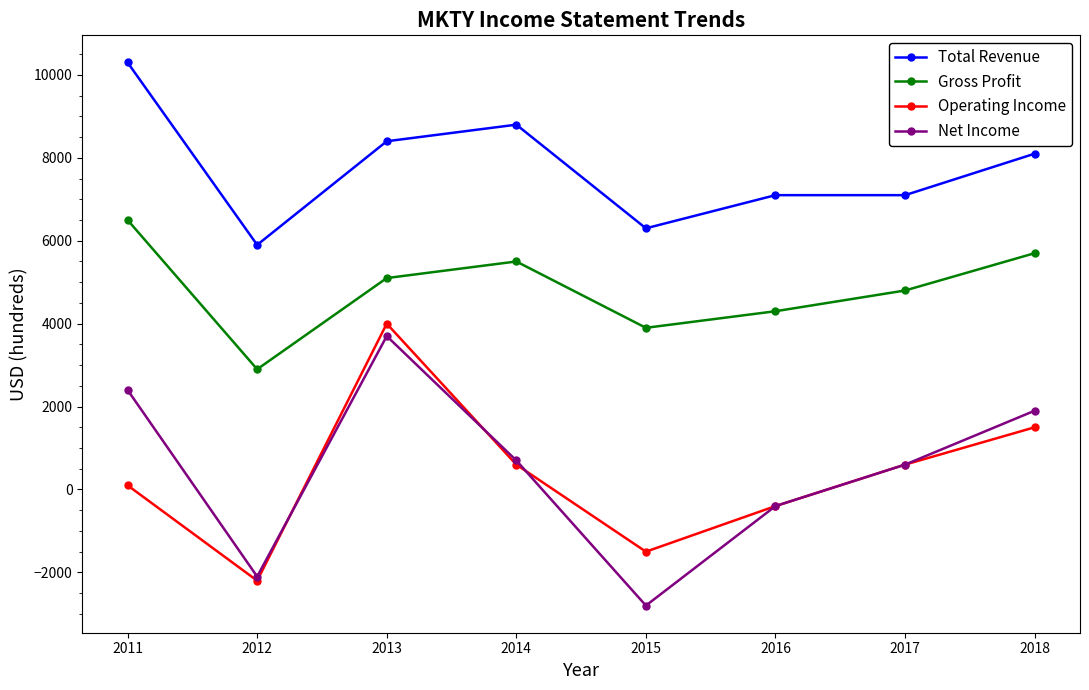

What is the sum of the Operating Income values at 2015 and 2012?

-3700